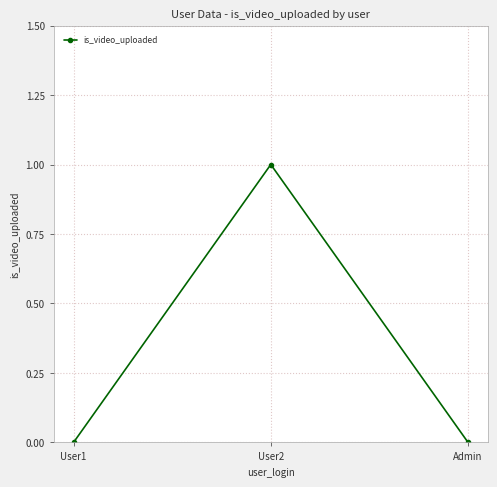

How many categories are shown in the chart?

3